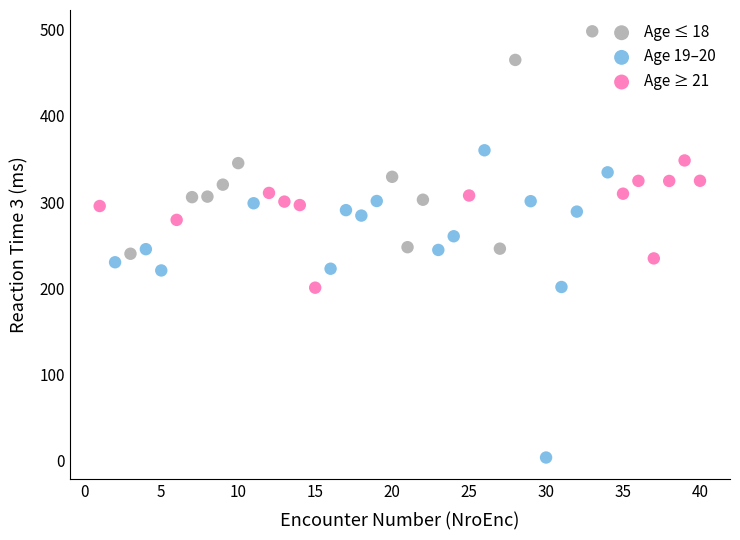

What are all the series names shown in the legend?

Age ≤ 18, Age 19–20, Age ≥ 21